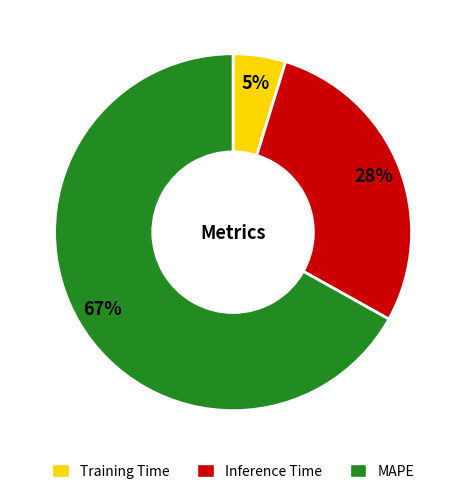

Does MAPE account for over 50% of the chart?

Yes